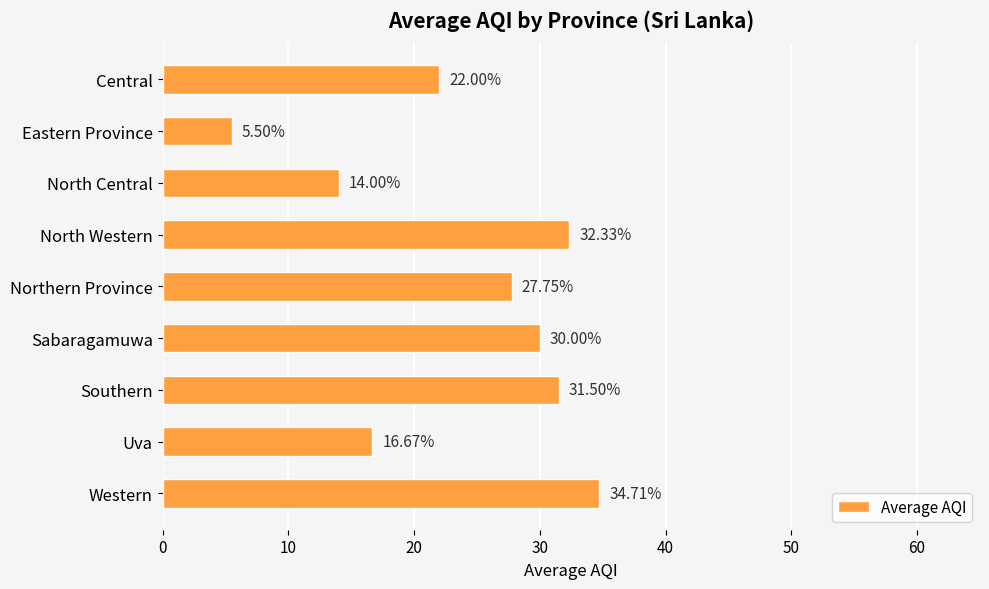

Rank the categories by value from highest to lowest.

Western, North Western, Southern, Sabaragamuwa, Northern Province, Central, Uva, North Central, Eastern Province